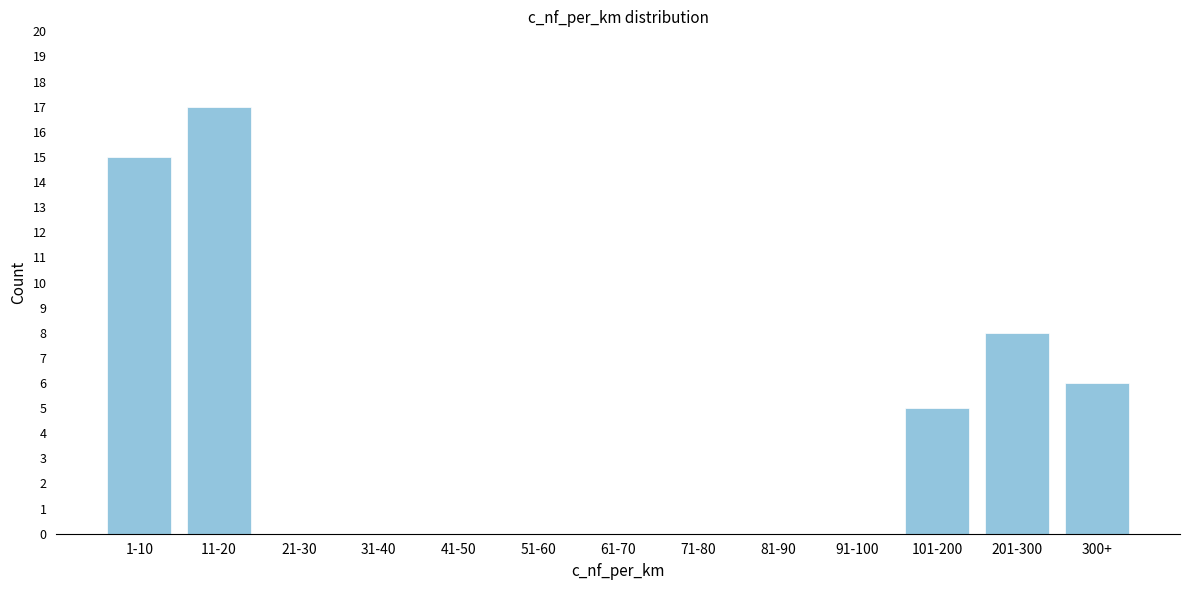

Reading left to right, list all the values displayed in this chart.

1-10=15	11-20=17	21-30=0	31-40=0	41-50=0	51-60=0	61-70=0	71-80=0	81-90=0	91-100=0	101-200=5	201-300=8	300+=6